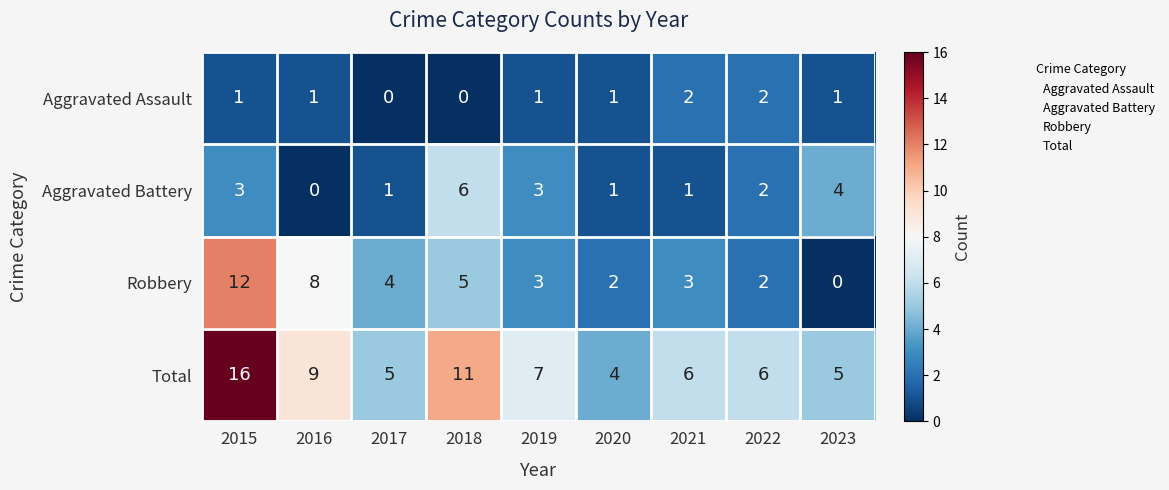

At 2017, list the series in order from largest to smallest.

Total, Robbery, Aggravated Battery, Aggravated Assault